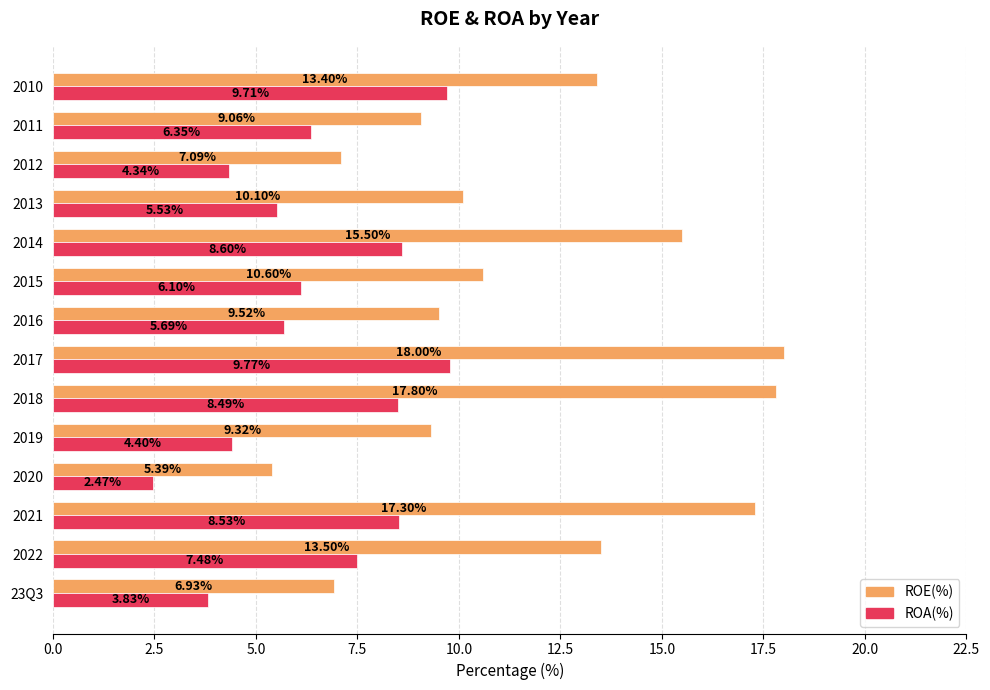

Count the number of categories in the chart.

14